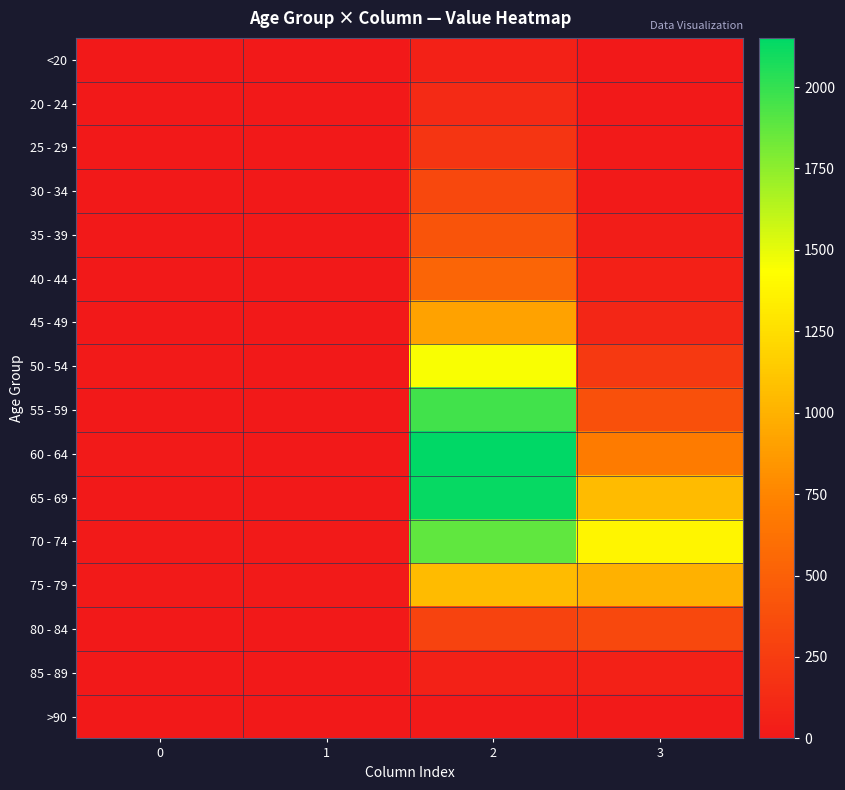

At which category is the sum across all series the highest?

2